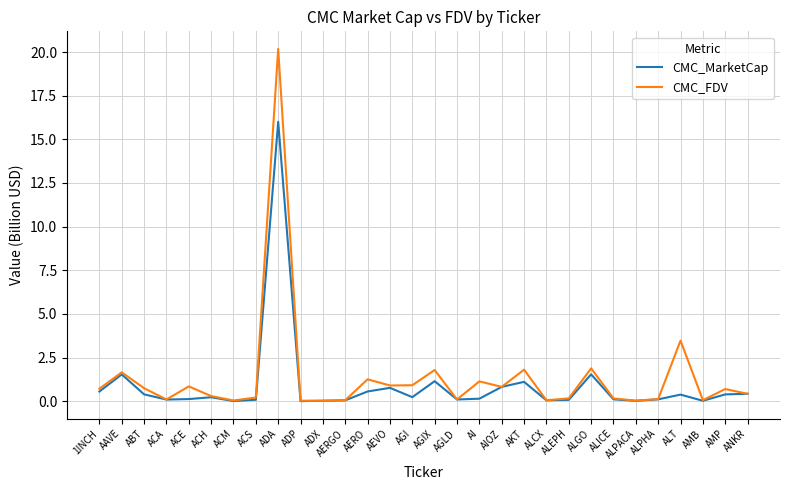

At which category is the sum across all series the highest?

ADA